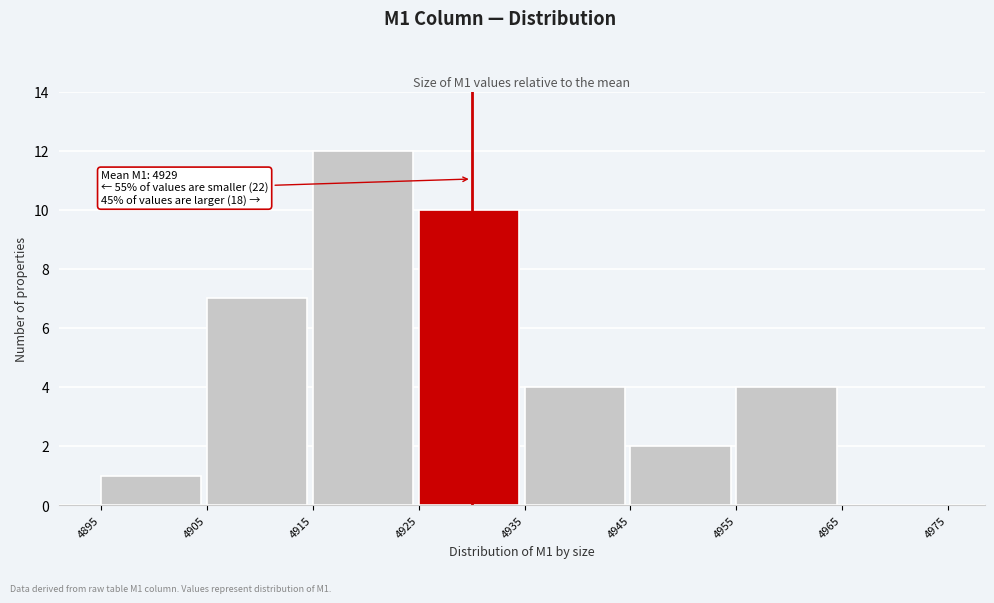

Which range on the x-axis has the tallest bar?

4915 to 4925